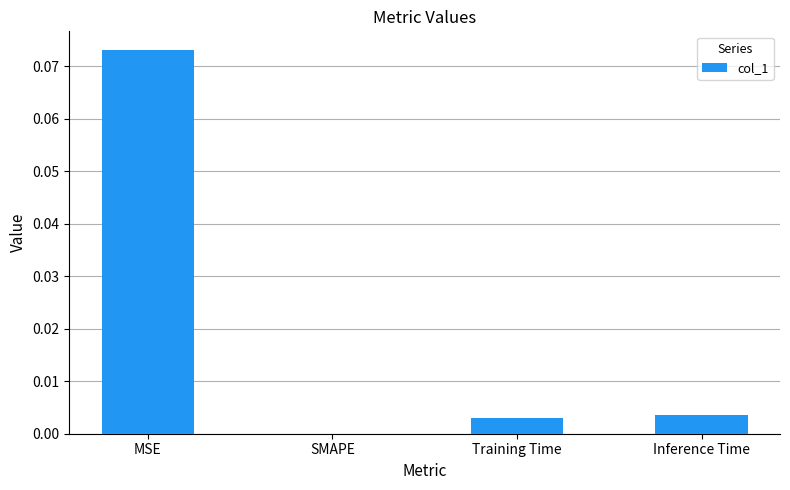

Between SMAPE and Inference Time, which is larger?

Inference Time